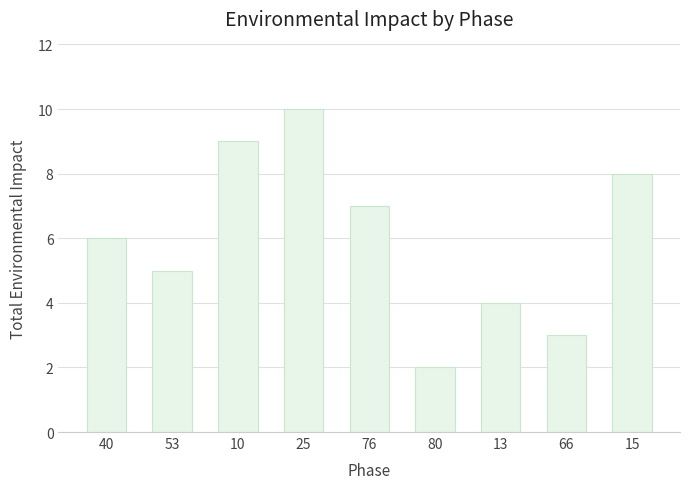

List the labels in order of value, smallest first.

80, 66, 13, 53, 40, 76, 15, 10, 25